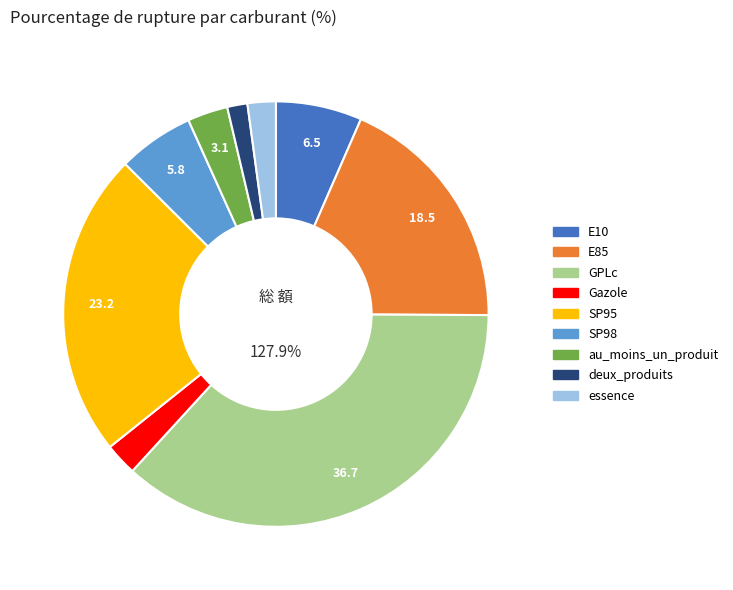

Is SP98 the majority of the pie?

No